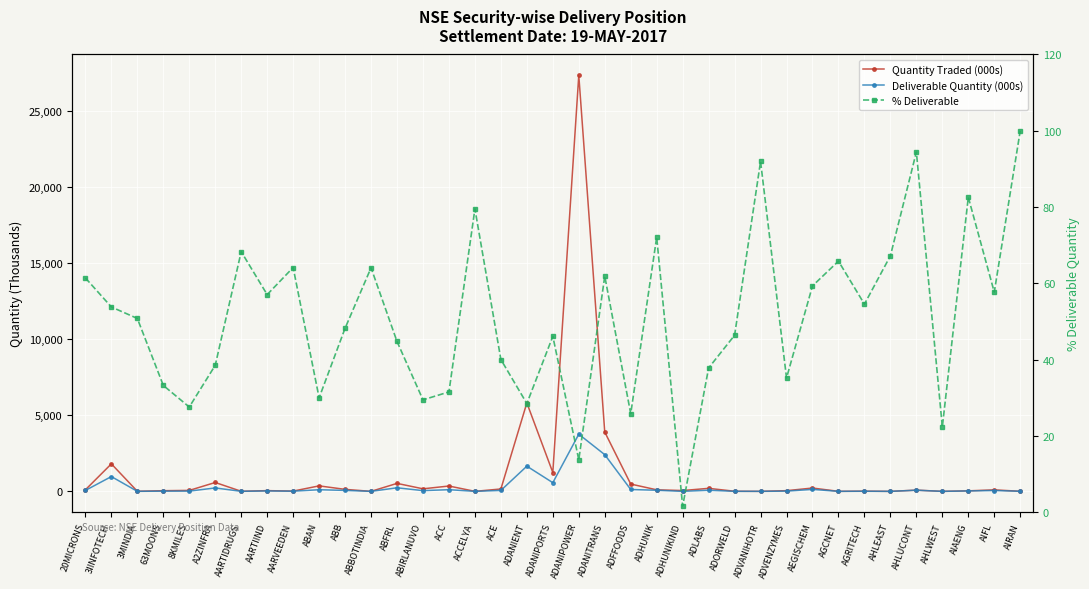

Which series has the largest range (max minus min)?

Quantity Traded (000s)